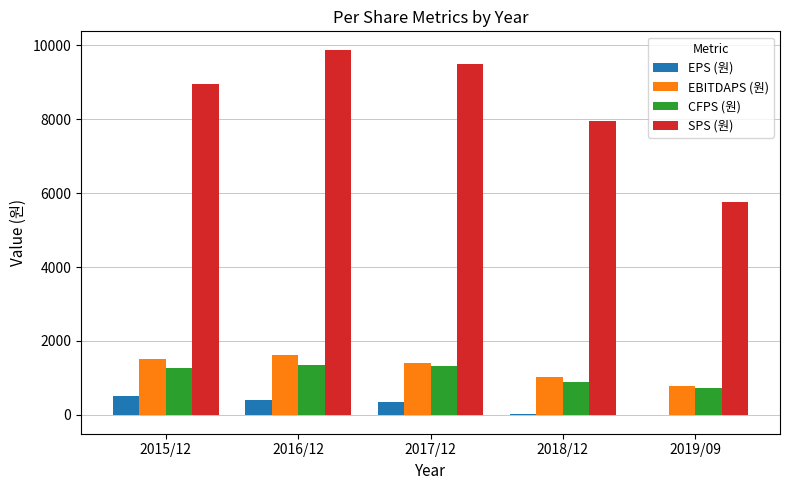

What is the greatest value displayed?

9877